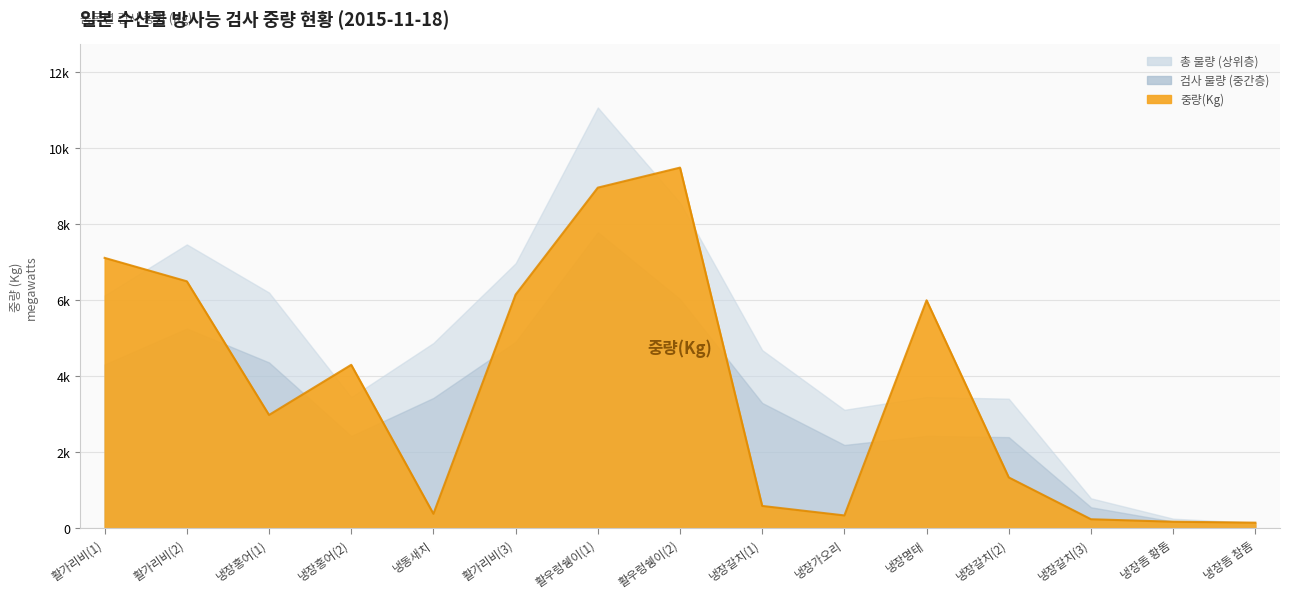

Approximately how many times larger is the value at 냉장갈치(3) compared to 냉장홍어(2)?

0.1